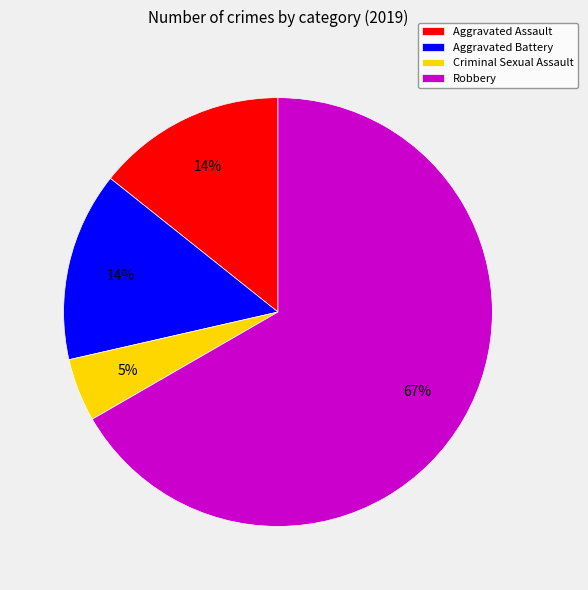

How many segments does this pie chart have?

4